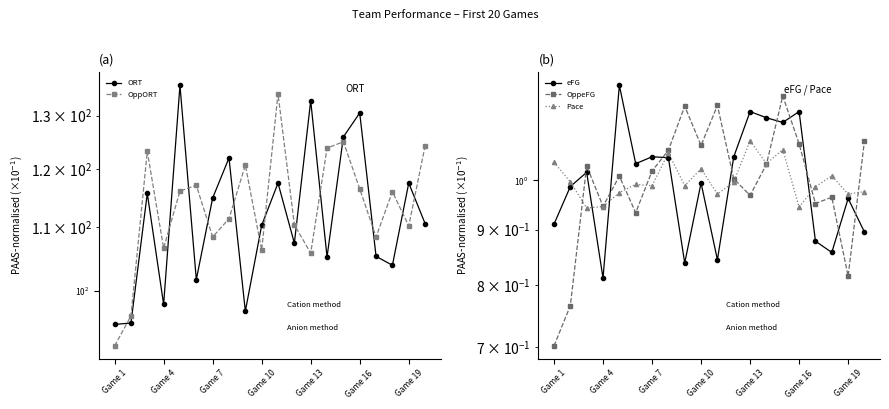

At which category does the chart reach its minimum across all series?

Game 1